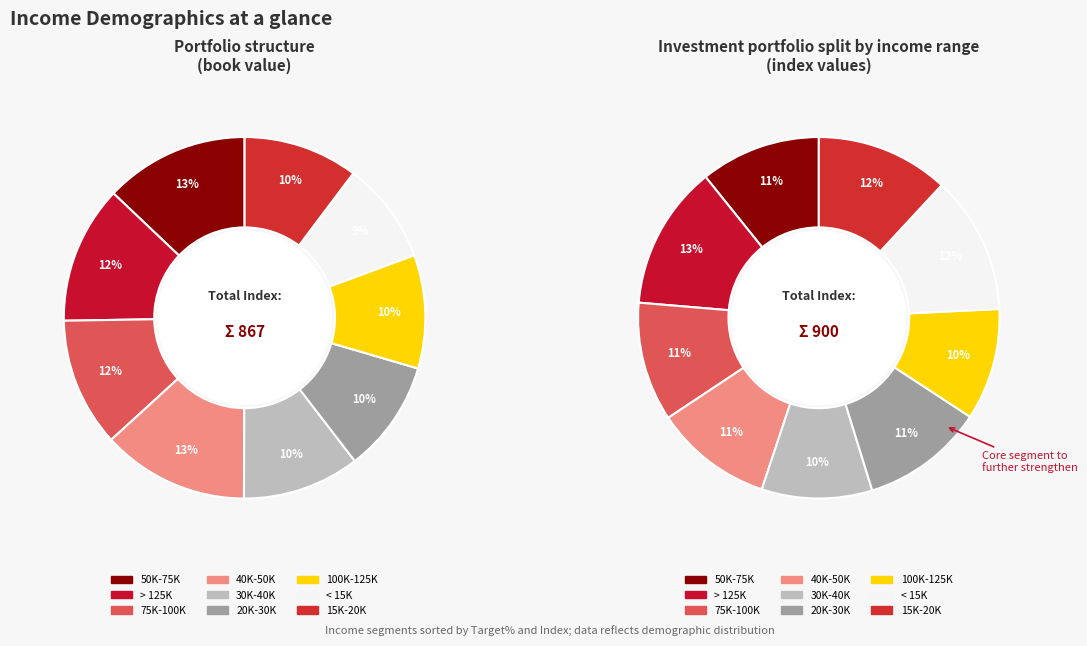

To the nearest percent, what is the difference between the 5 and 4 slice percentages?

1%